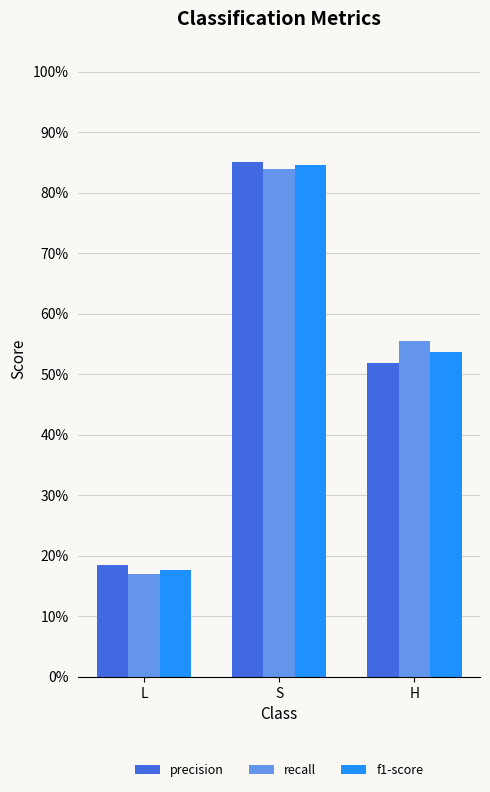

What are all the series names shown in the legend?

precision, recall, f1-score